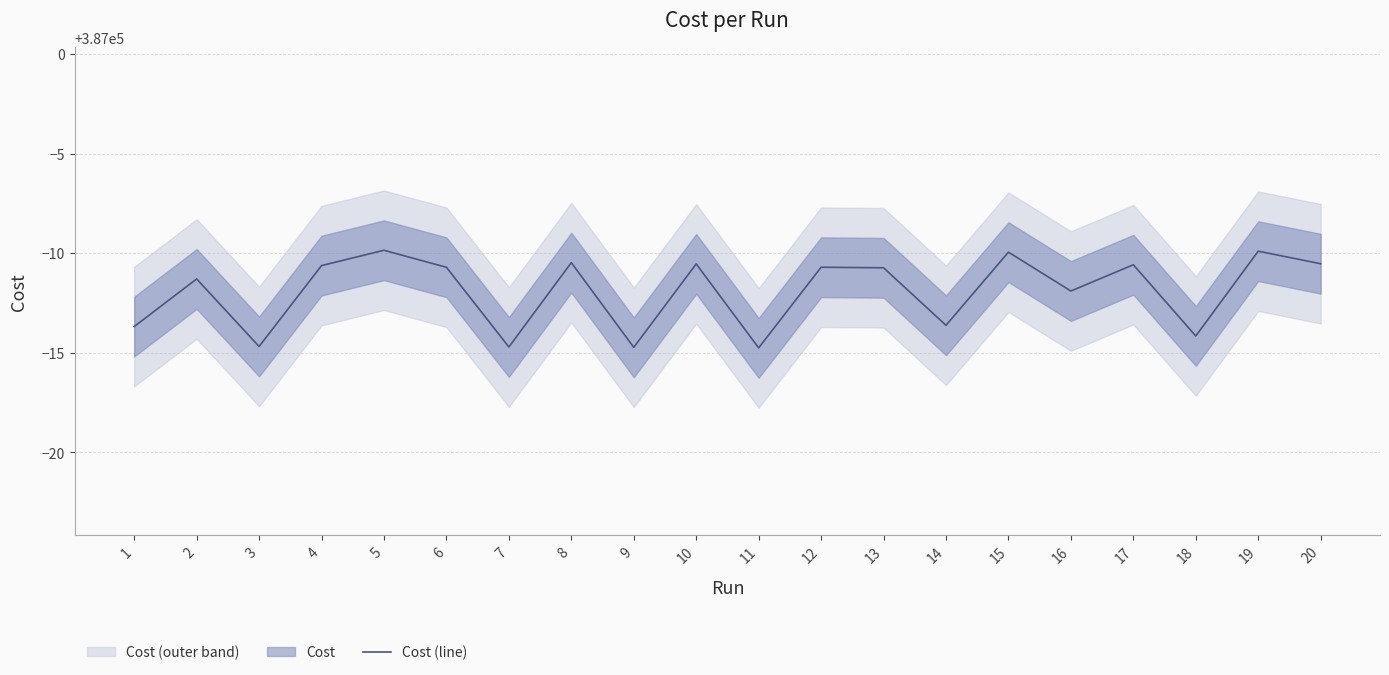

Does the chart display data point markers on the line(s)?

No